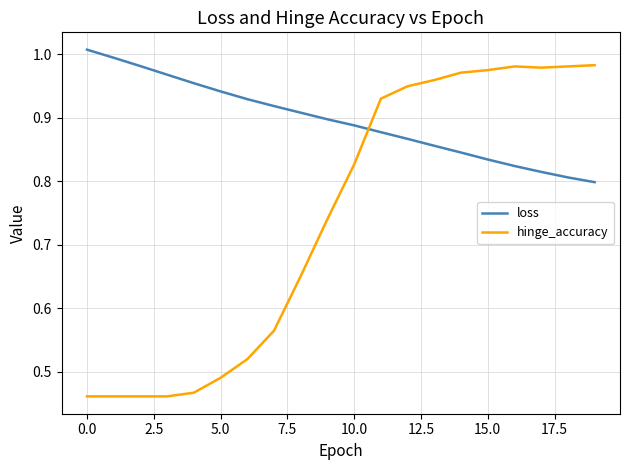

Which series has the largest range (max minus min)?

hinge_accuracy